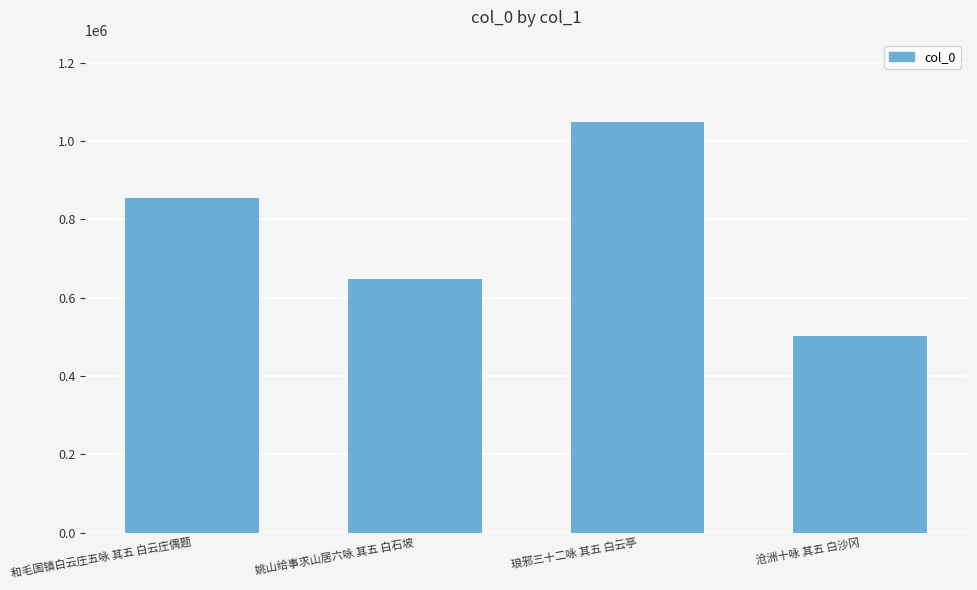

How many categories are shown in the chart?

4